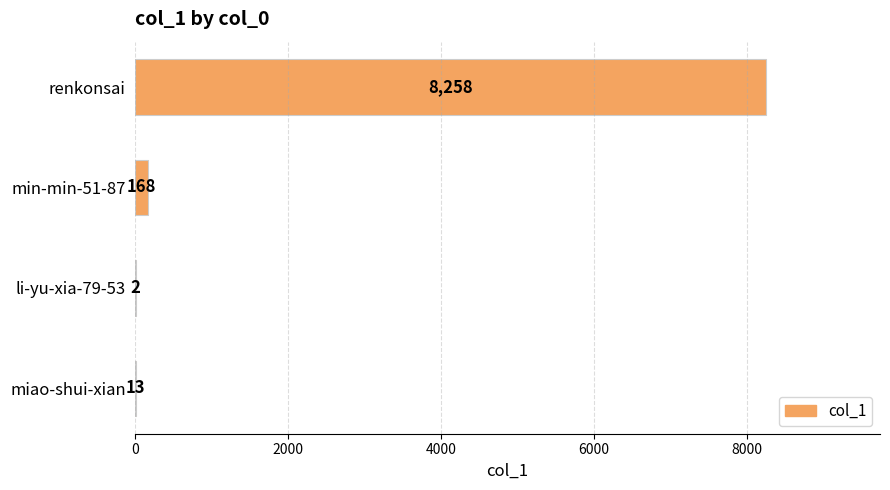

What is the greatest value displayed?

8258